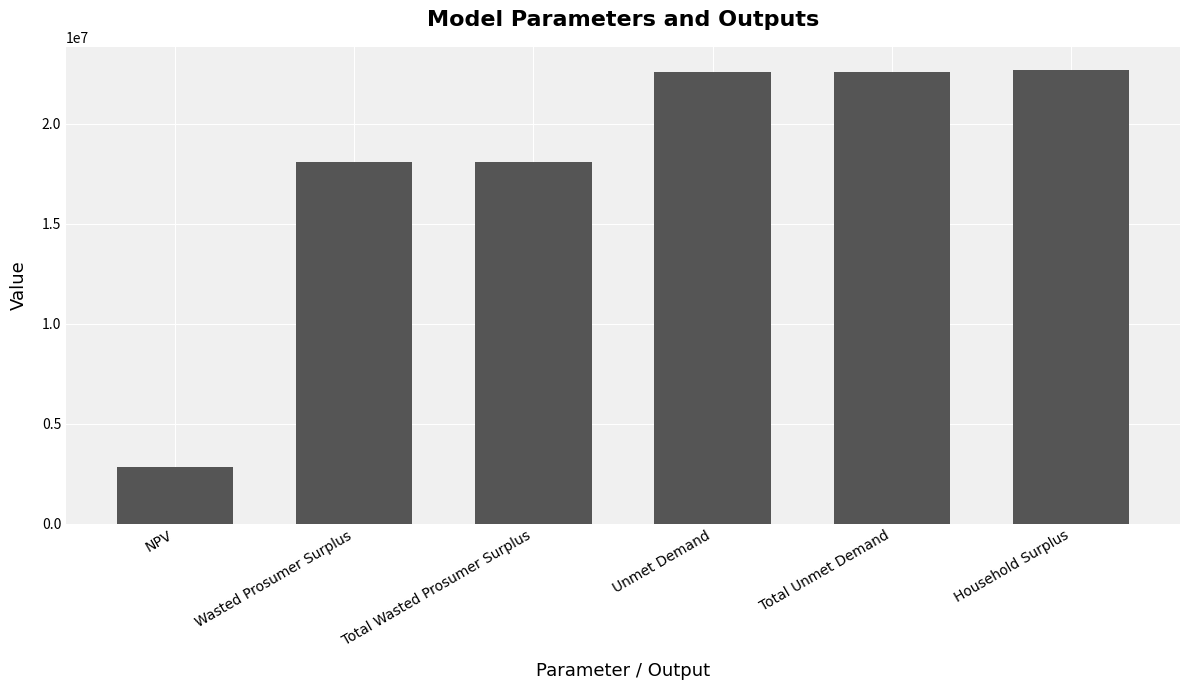

Reading right to left, transcribe all the data shown in this chart.

Household Surplus=22720027.3	Total Unmet Demand=22598927.4	Unmet Demand=22598927.4	Total Wasted Prosumer Surplus=18093321.8	Wasted Prosumer Surplus=18093321.8	NPV=2852688.4